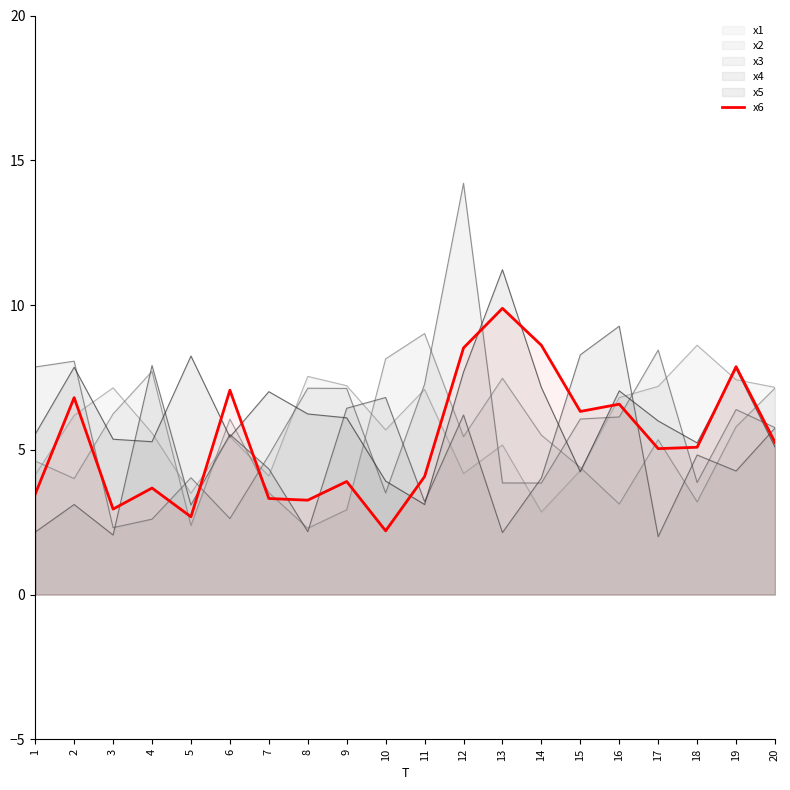

True or false: the data shows 4.1 at 11.

True